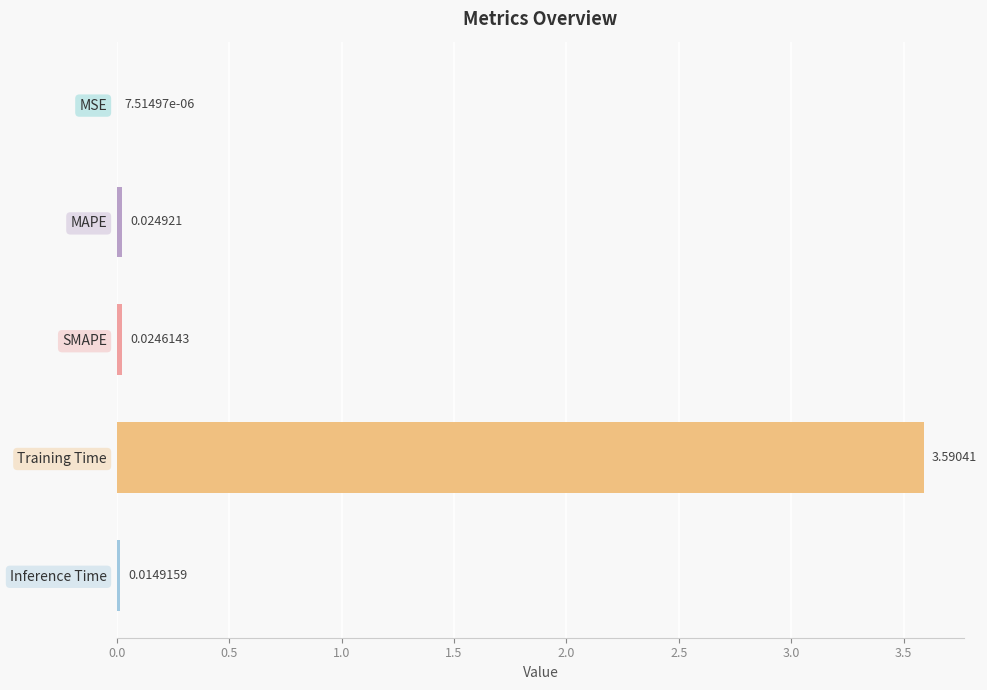

Where is the data nearest to the value 1?

MAPE